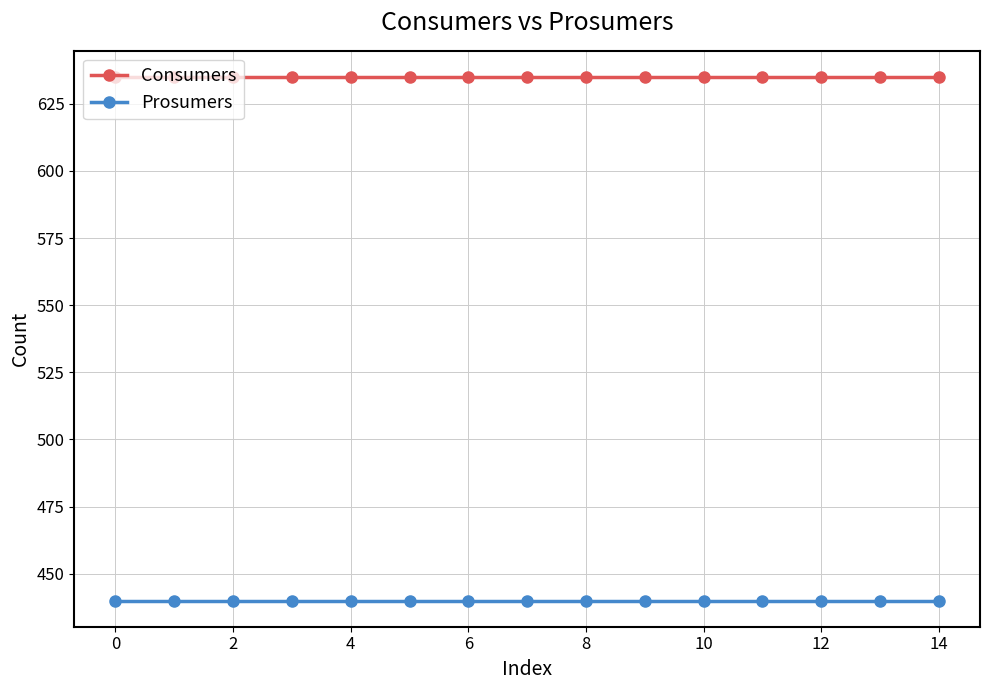

True or false: Prosumers and Consumers cross at least once.

False